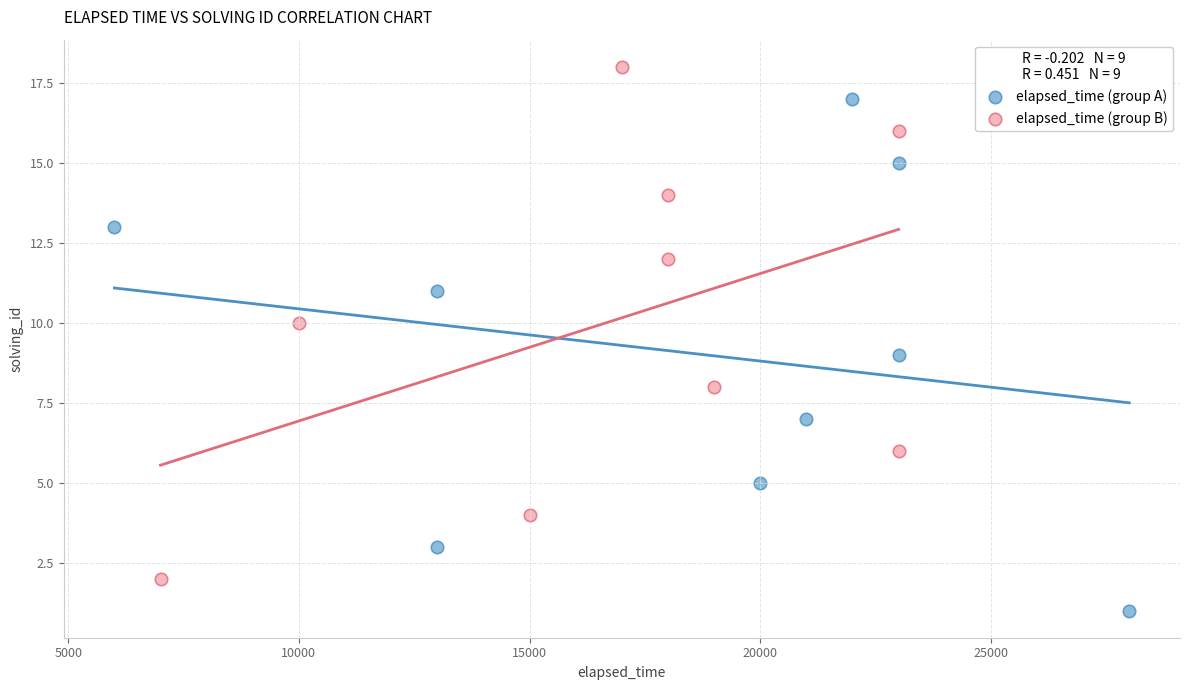

Which series contains the highest Y value?

elapsed_time (group B)